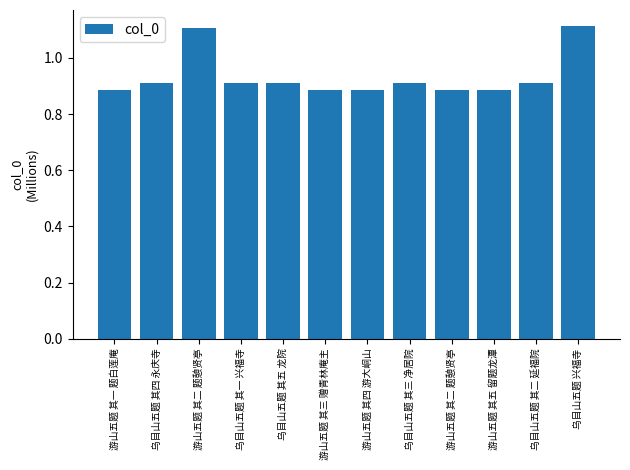

How many bars are there in total?

12